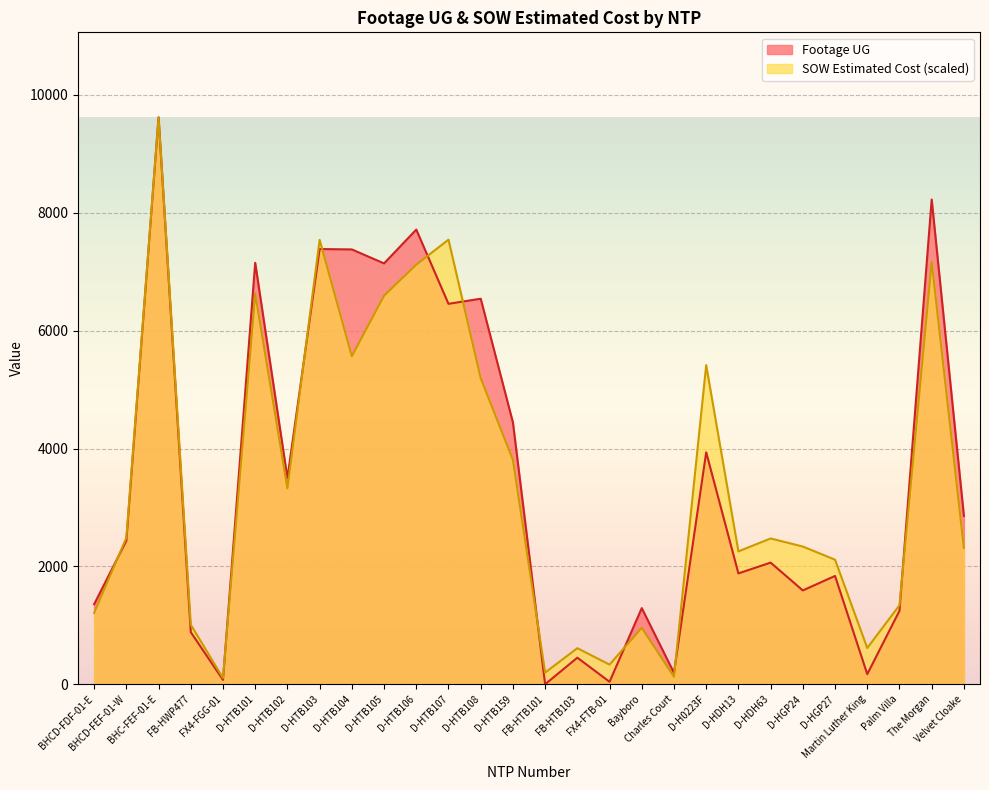

Reading right to left, what are all the values shown in this chart?

Footage UG: 2856.0	8225.0	1246.0	171.0	1838.0	1592.0	2064.0	1881.0	3936.0	193.0	1292.0	42.0	451.0	0.0	4443.0	6542.0	6455.0	7715.0	7141.0	7378.0	7385.0	3499.0	7151.0	74.0	884.0	9619.0	2434.0	1358.0
SOW Estimated Cost: 2313.0	7166.0	1340.4	614.9	2113.6	2336.8	2473.8	2254.5	5414.5	126.9	957.4	333.5	611.6	198.3	3807.7	5194.6	7543.9	7119.8	6592.4	5565.4	7540.4	3324.1	6628.5	105.3	1010.1	9619.0	2486.2	1210.0